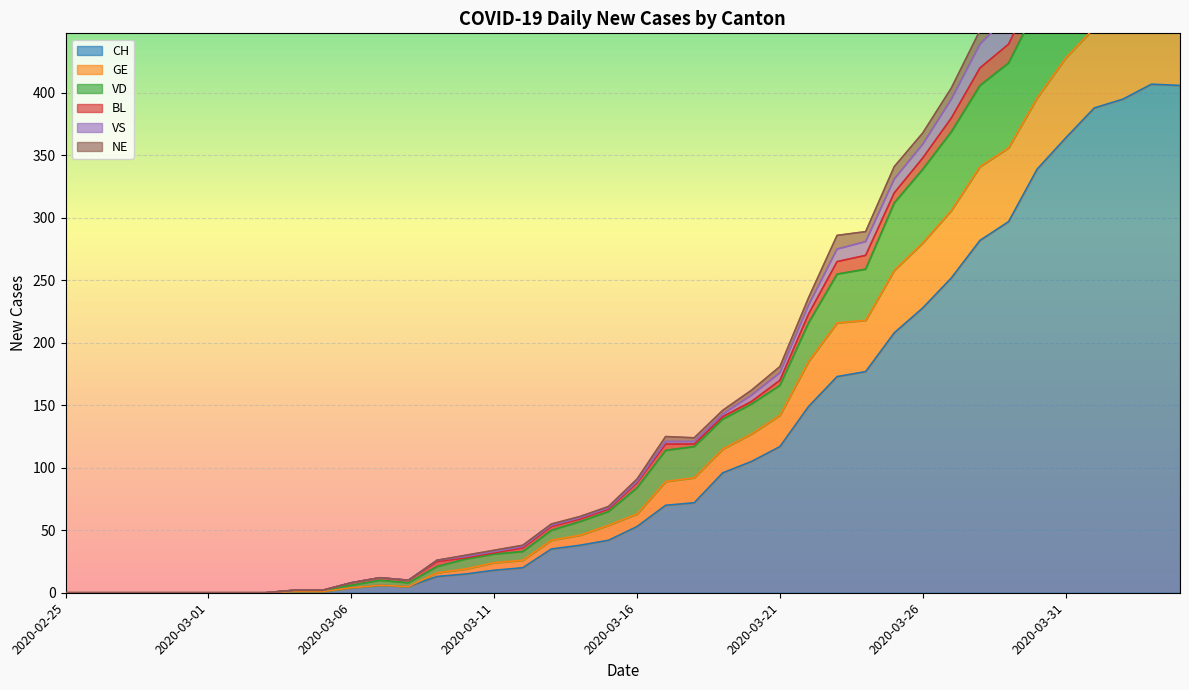

The CH series shows 170 at 2020-03-21. True or false?

False